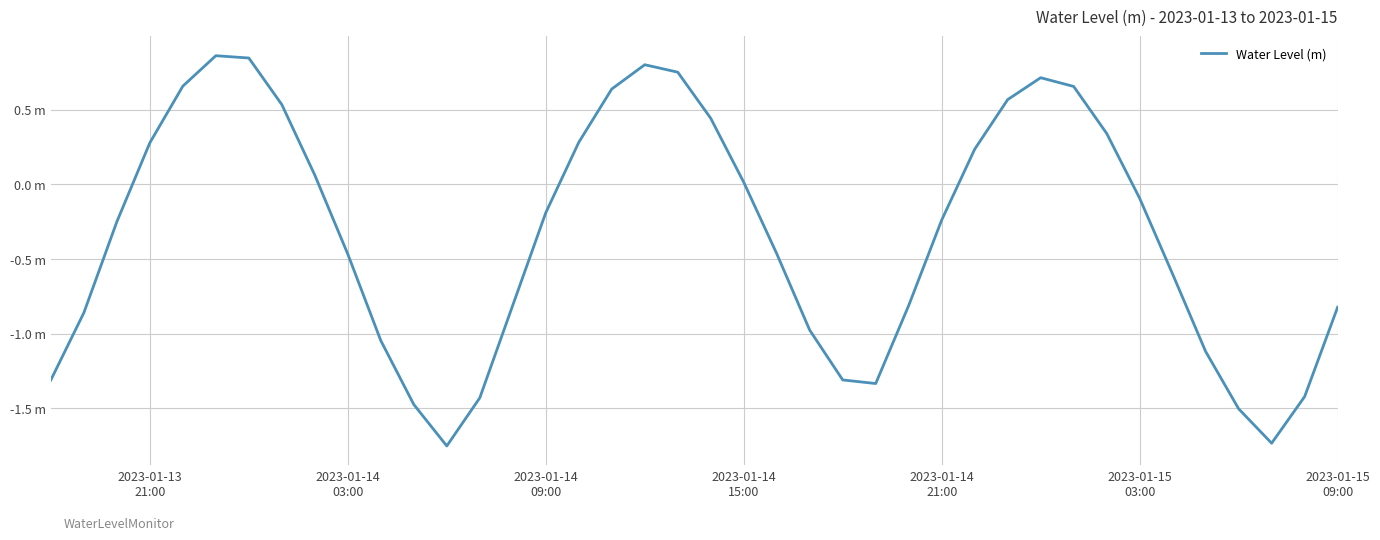

Does the chart have visible grid lines?

Yes